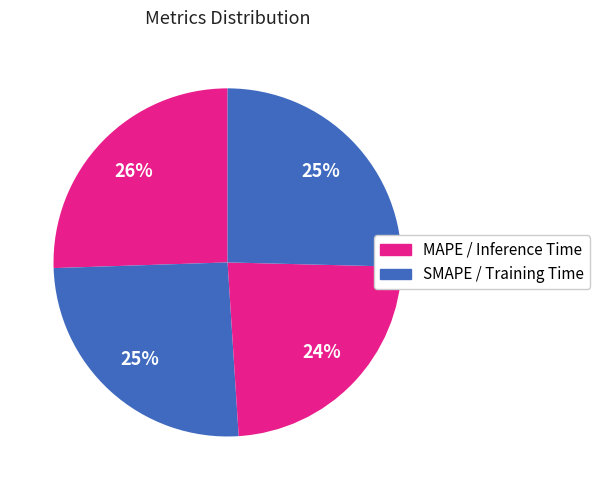

Count the number of slices in the pie.

4